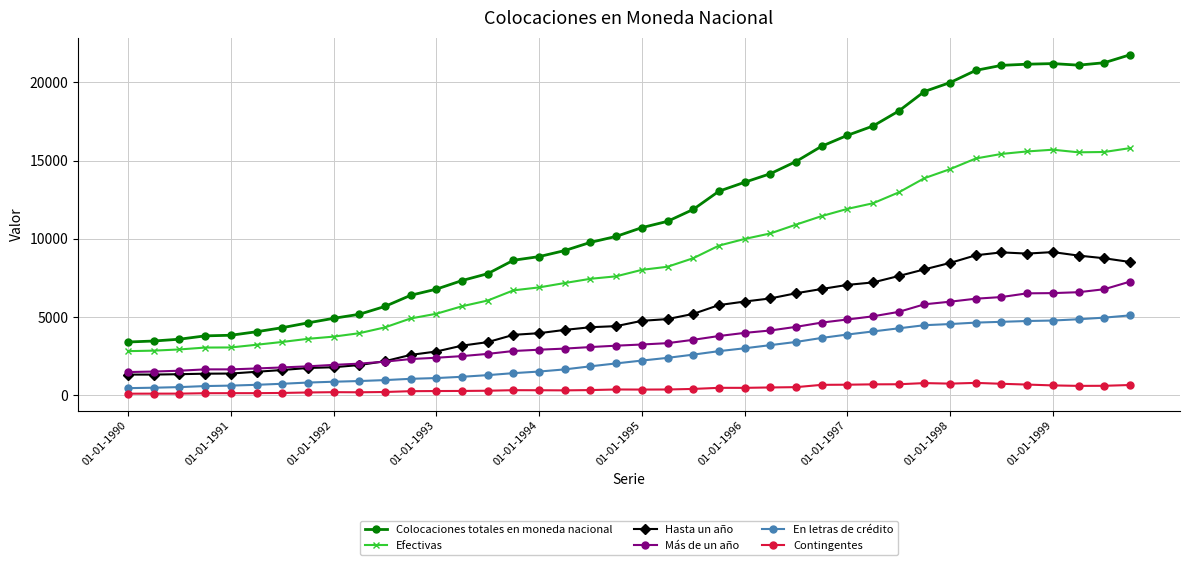

How many categories are shown in the chart?

40